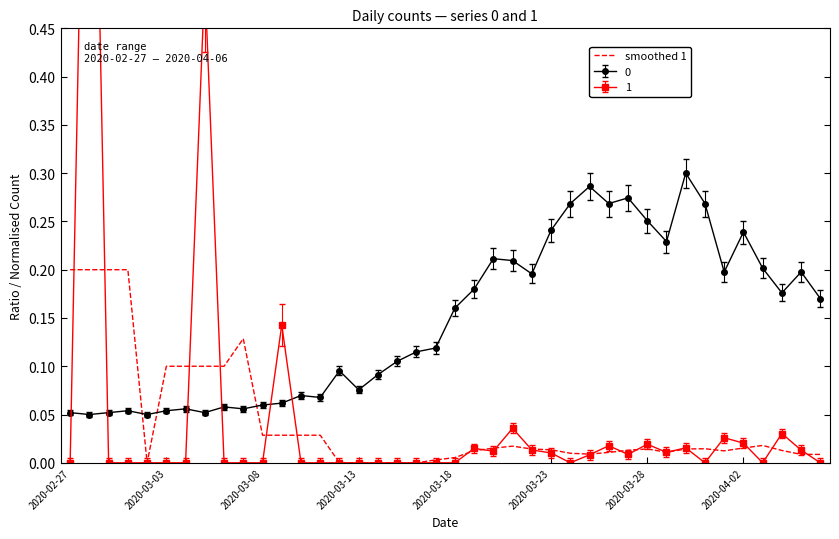

True or false: 0 and smoothed 1 intersect in this chart.

True